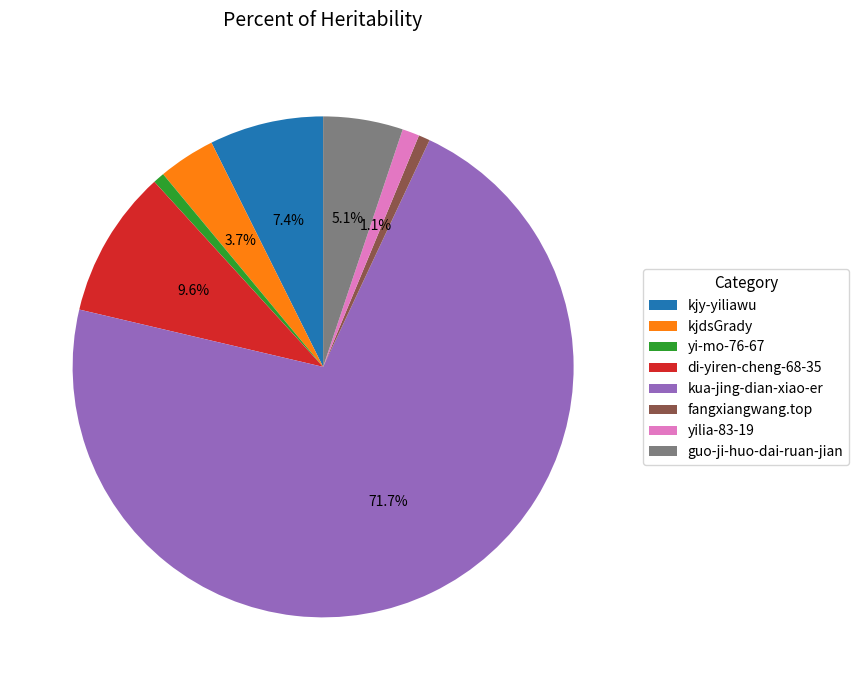

To the nearest percent, what portion does kjdsGrady represent?

4%